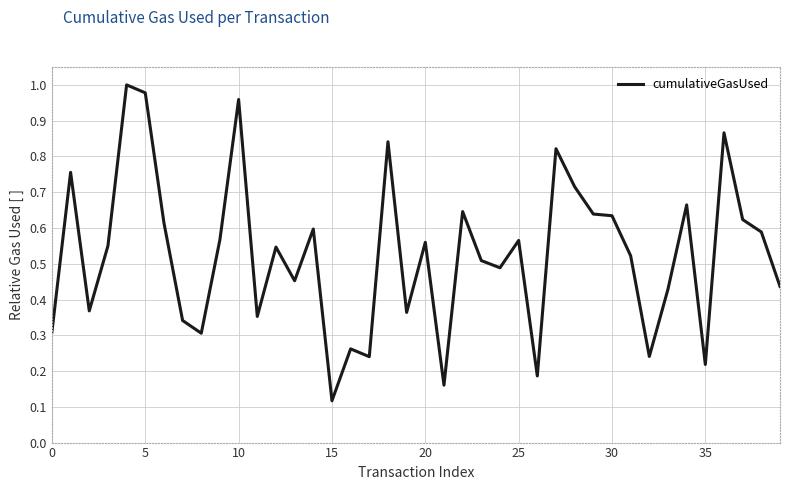

What is the sum of all values?

21.0